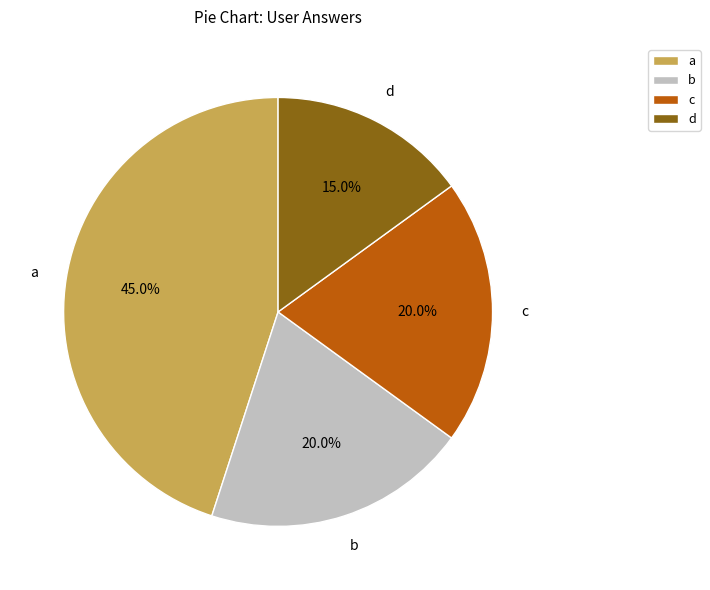

True or false: c accounts for 20% of the total.

True